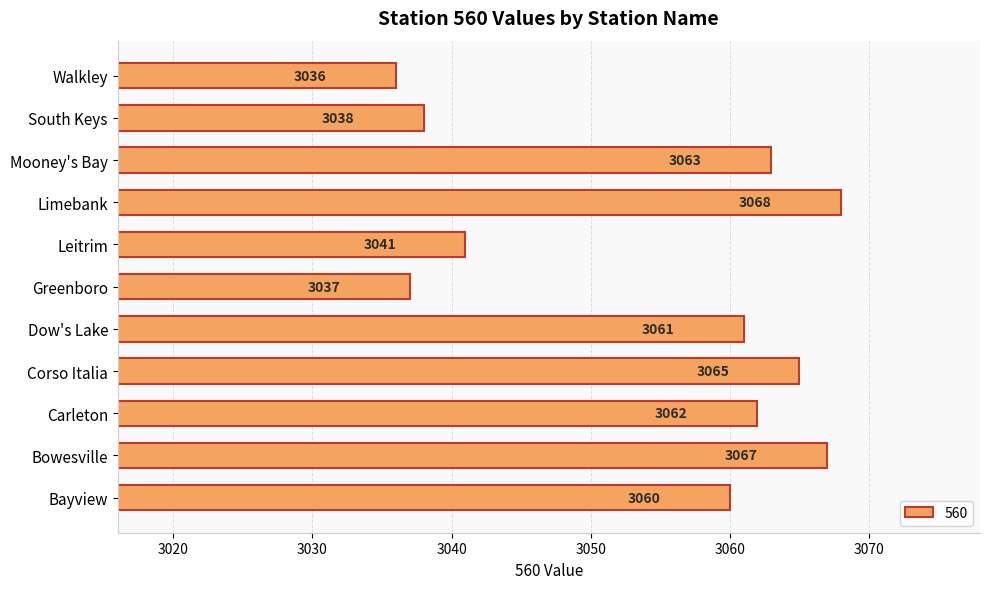

Approximately how many times larger is the value at Dow's Lake compared to Limebank?

1.0